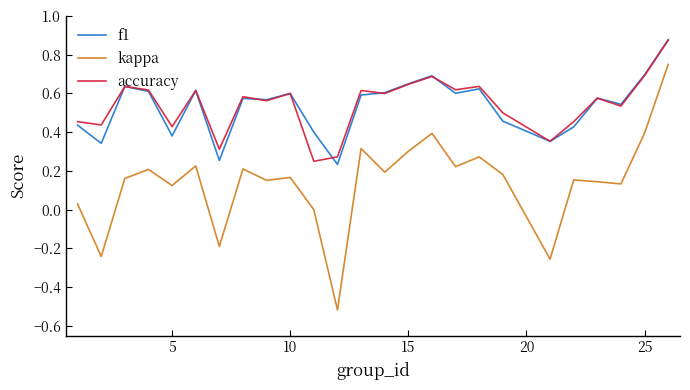

Is this an area chart (filled region under the line)?

No